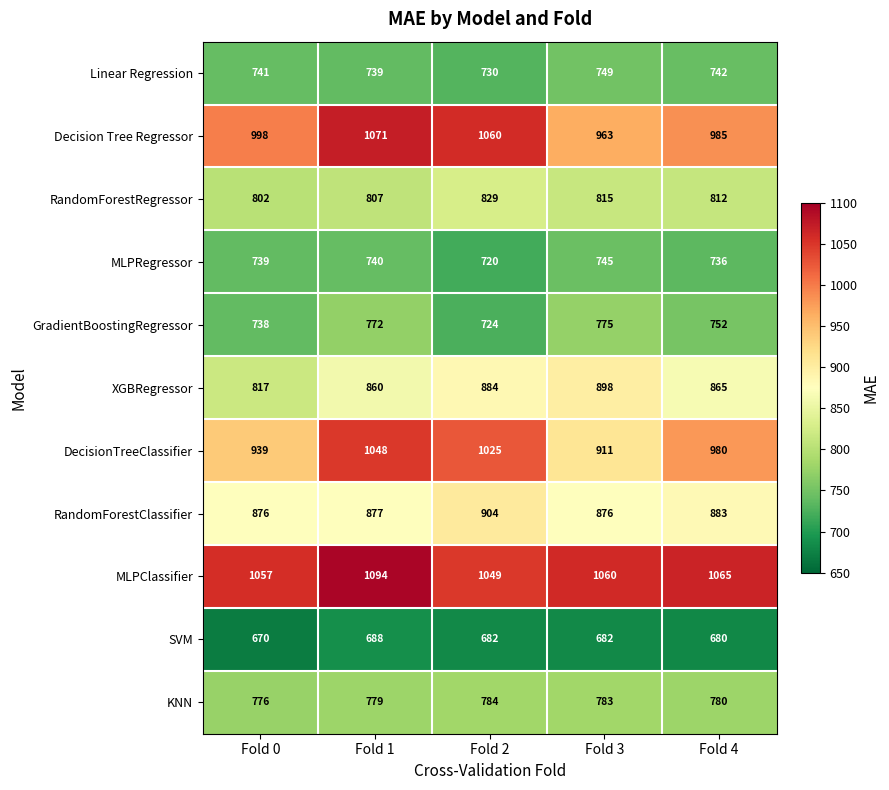

Which category has the highest value across all series?

Fold 1